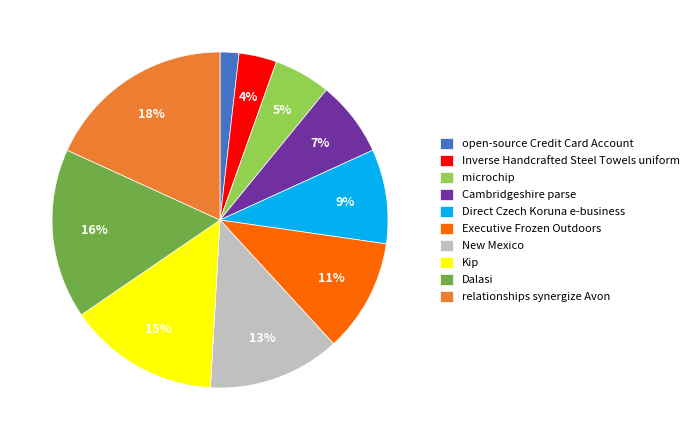

What percentage is the open-source Credit Card Account slice, to the nearest percent?

2%